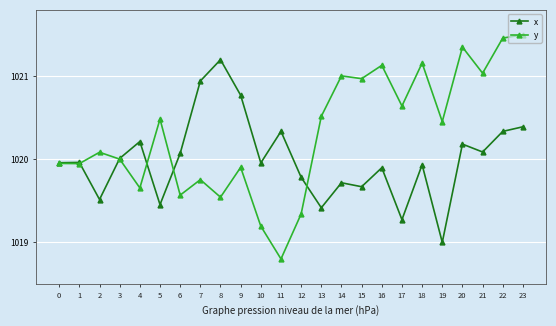

Rank the series by their average value, from lowest to highest.

x, y